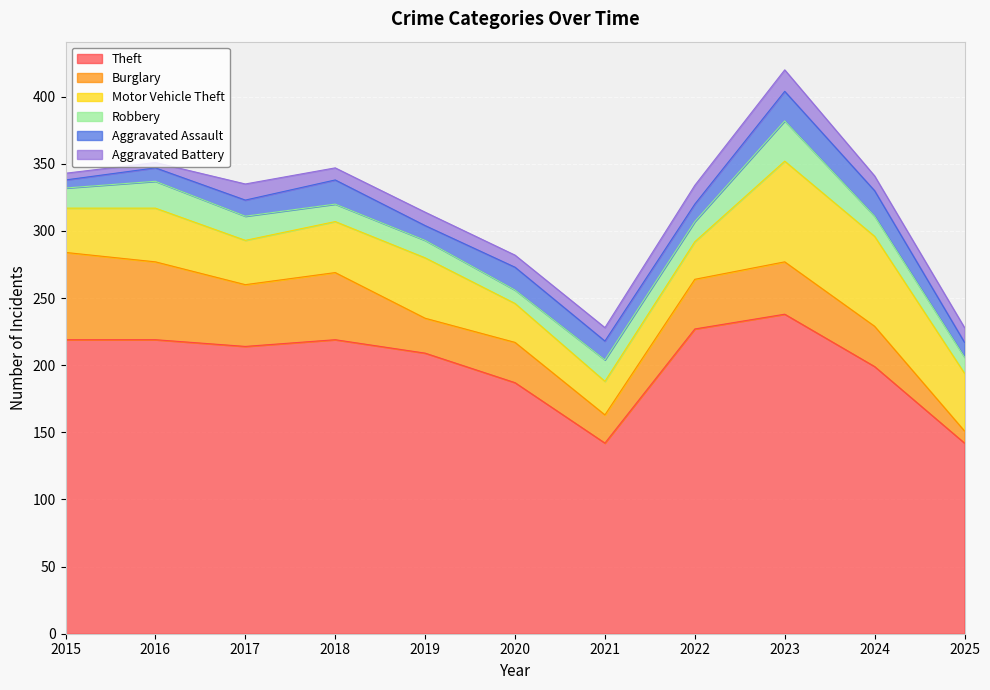

Rank the series by their maximum value, from highest to lowest.

Theft, Motor Vehicle Theft, Burglary, Robbery, Aggravated Assault, Aggravated Battery